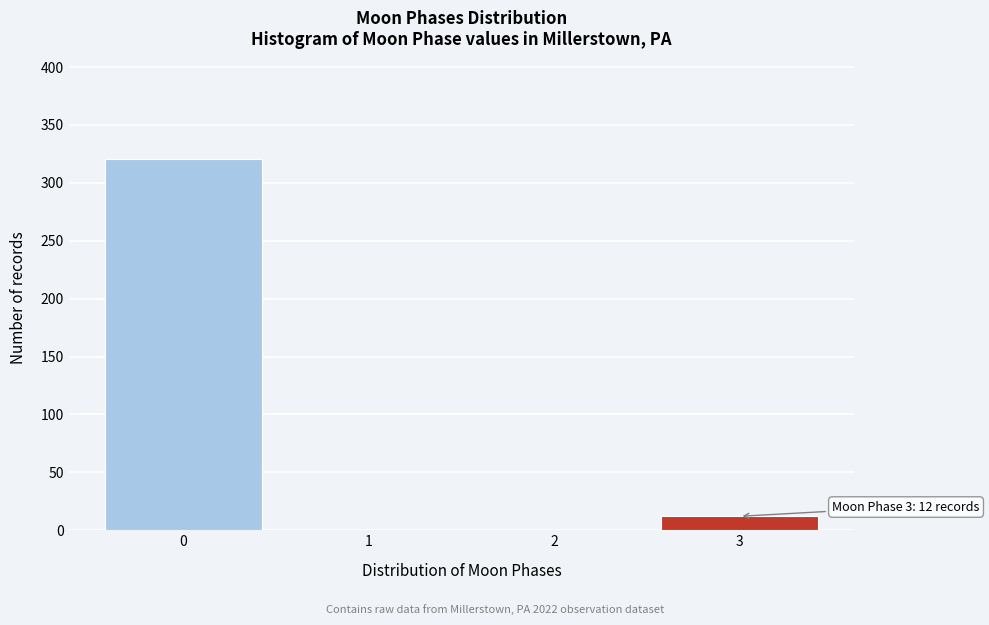

Reading left to right, list all the values displayed in this chart.

0=321	1=0	2=0	3=12